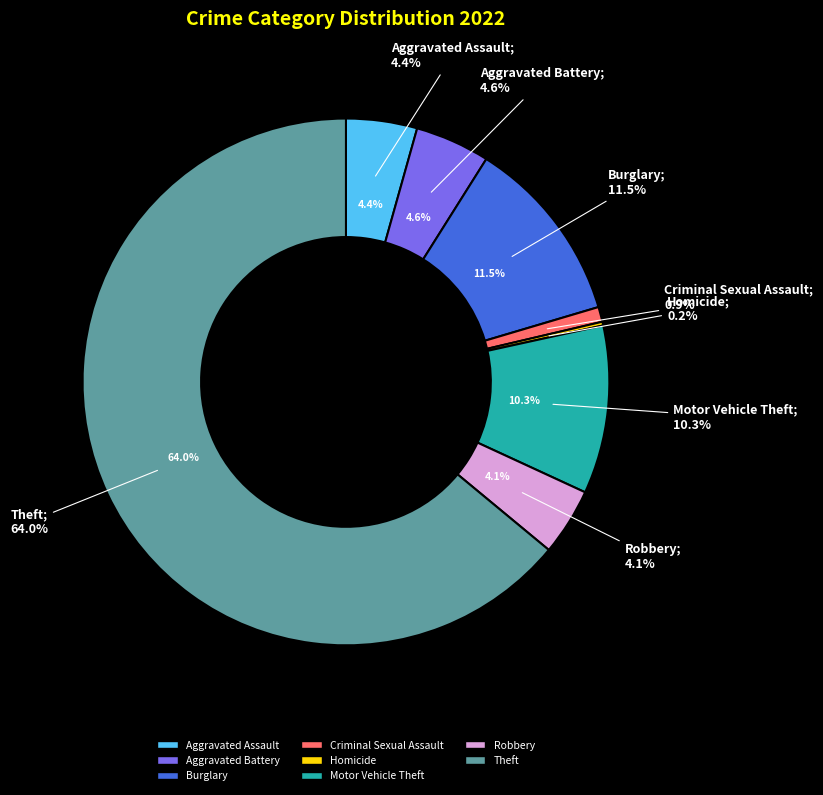

The Robbery slice represents 1% of the pie. True or false?

False